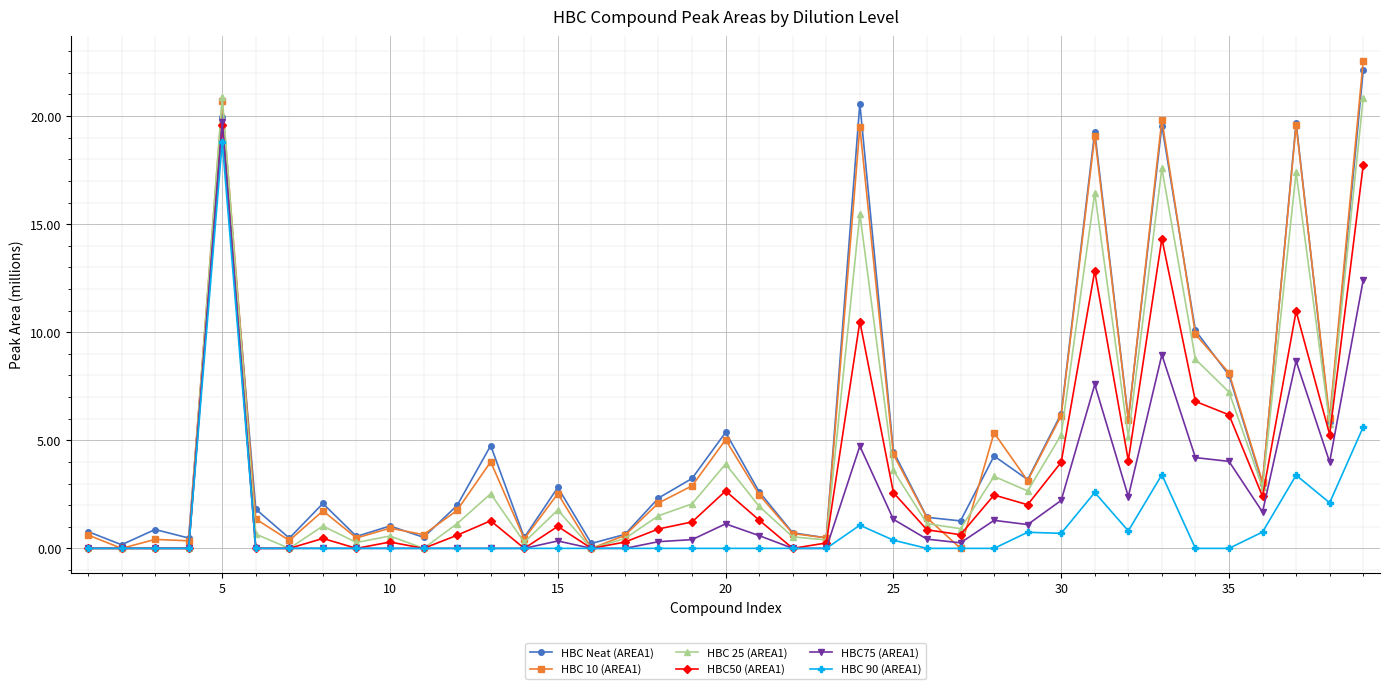

At how many categories does at least one series exceed 18?

6